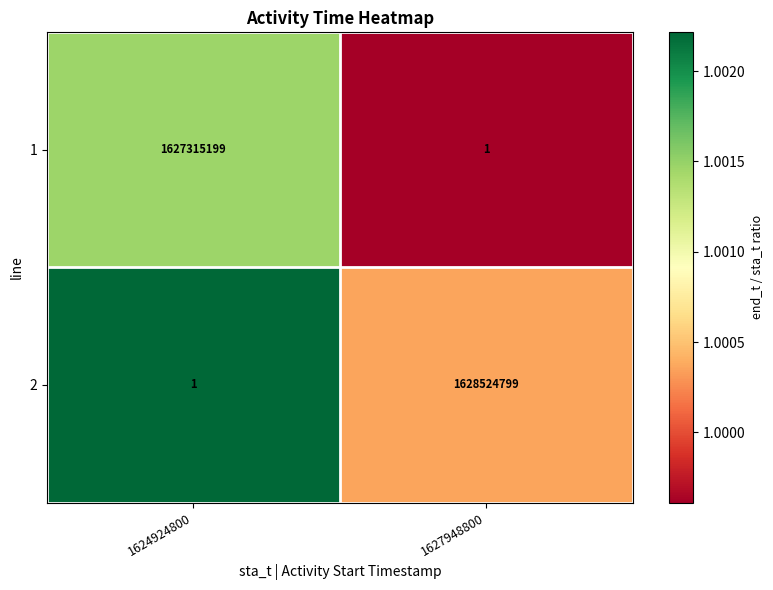

Which category has the highest value in the 2 series?

1627948800